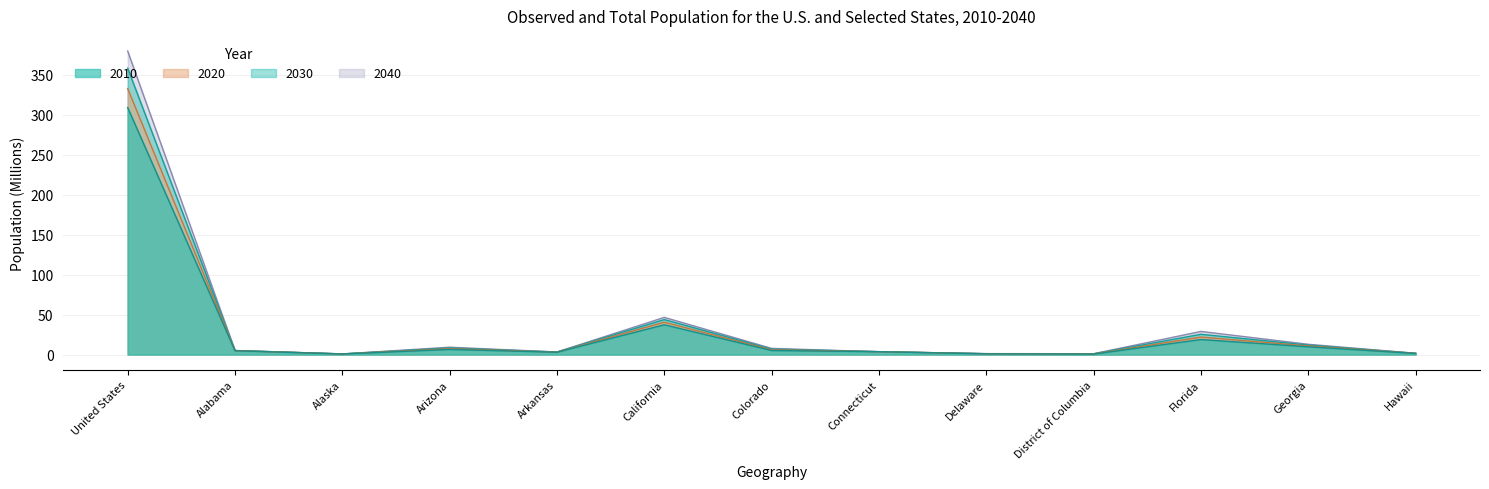

What is the difference between the highest and lowest values at Alaska?

0.1